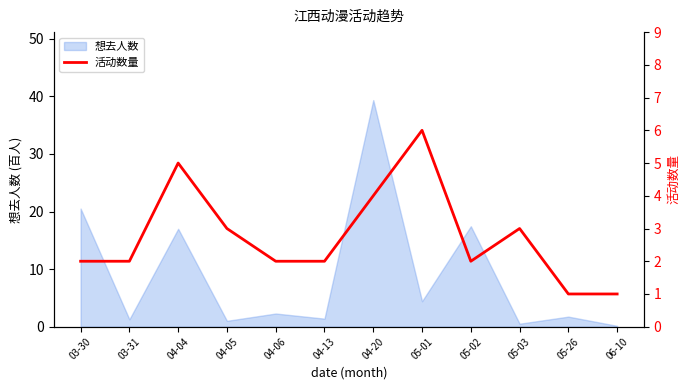

Does the chart display data point markers on the line(s)?

No